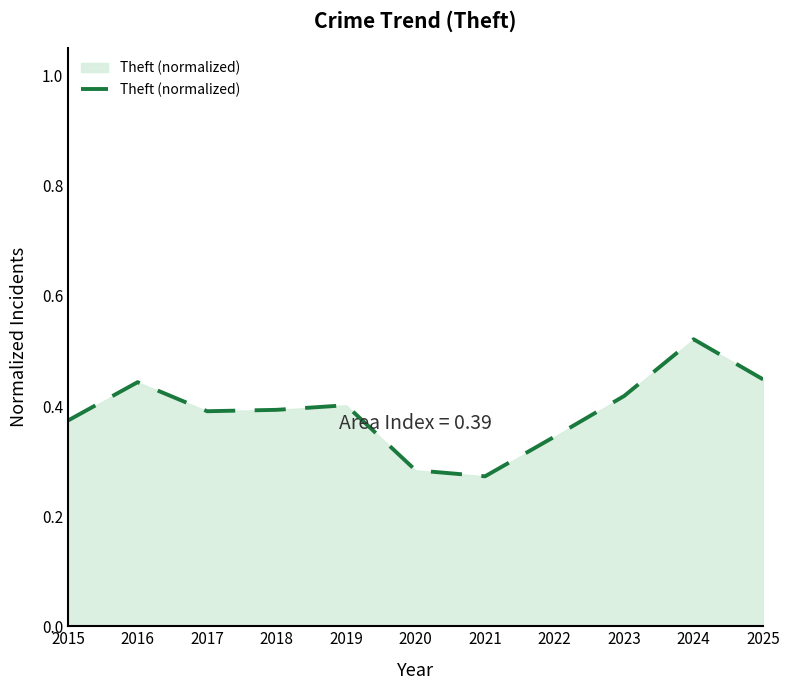

How many lines are shown in the chart?

1